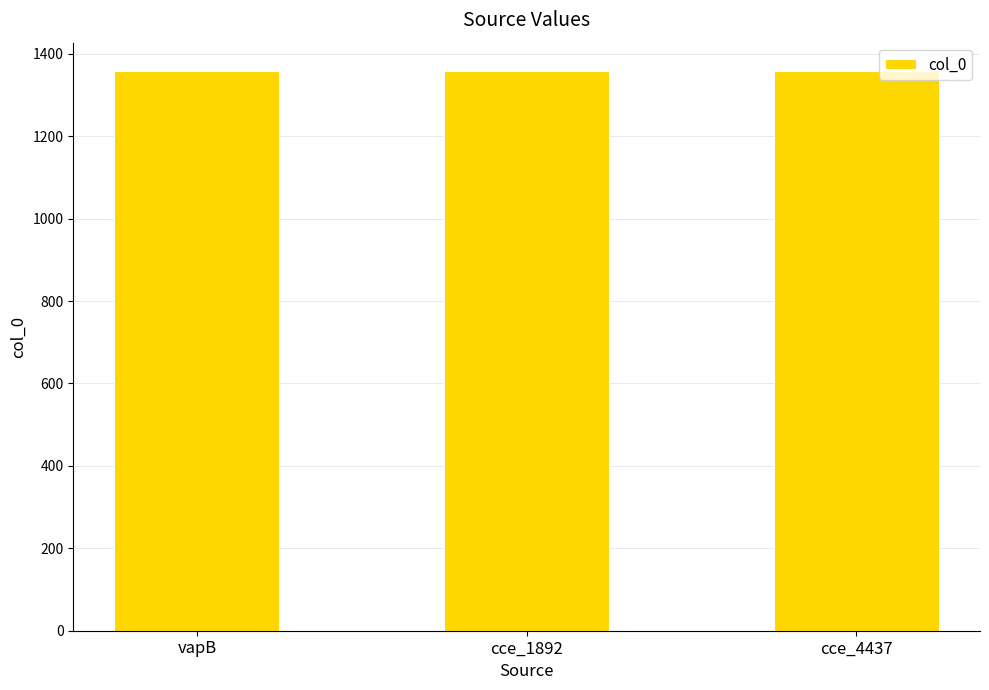

What is the value of the 2nd bar from the left?

1358